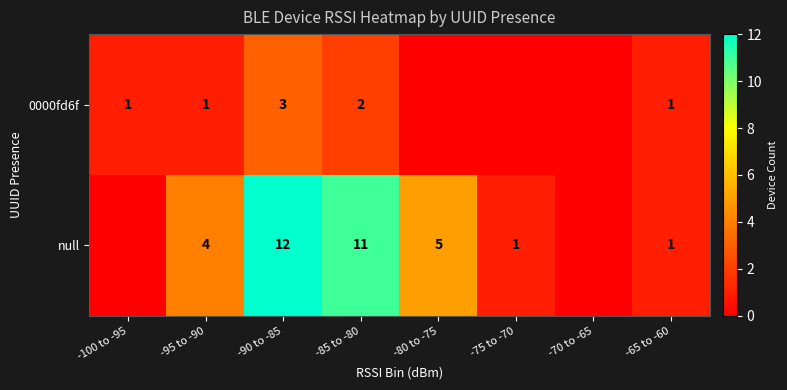

The null series shows 1 at -80 to -75. True or false?

False